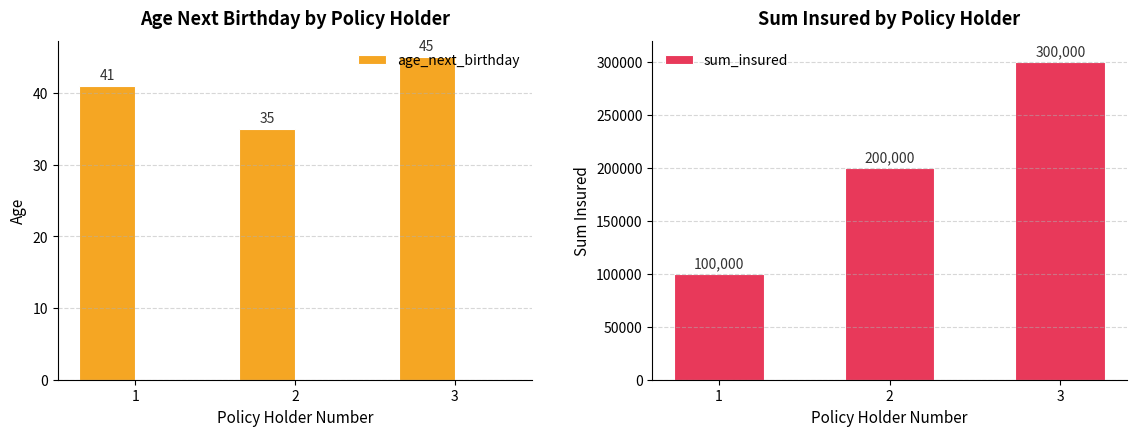

Rank the series by their maximum value, from lowest to highest.

age_next_birthday, sum_insured